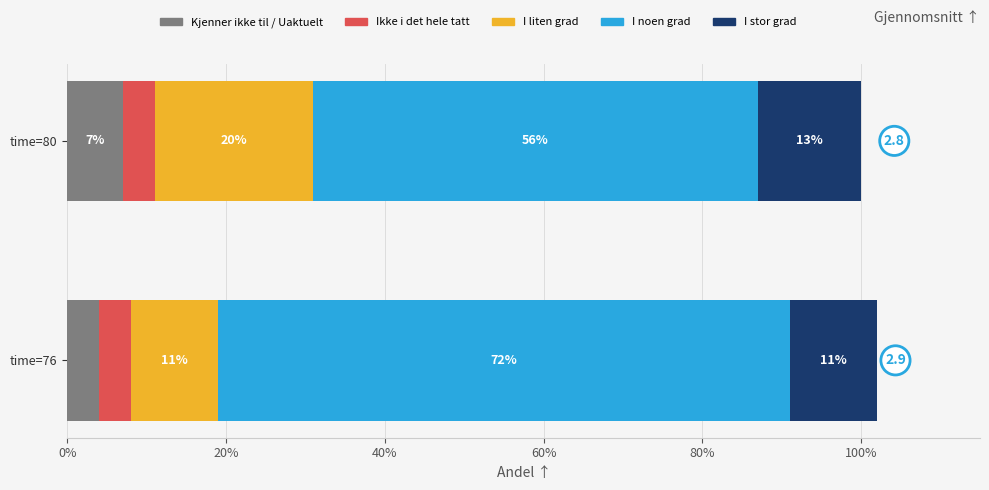

Is it true that Kjenner ikke til / Uaktuelt equals 4 at time=76?

True